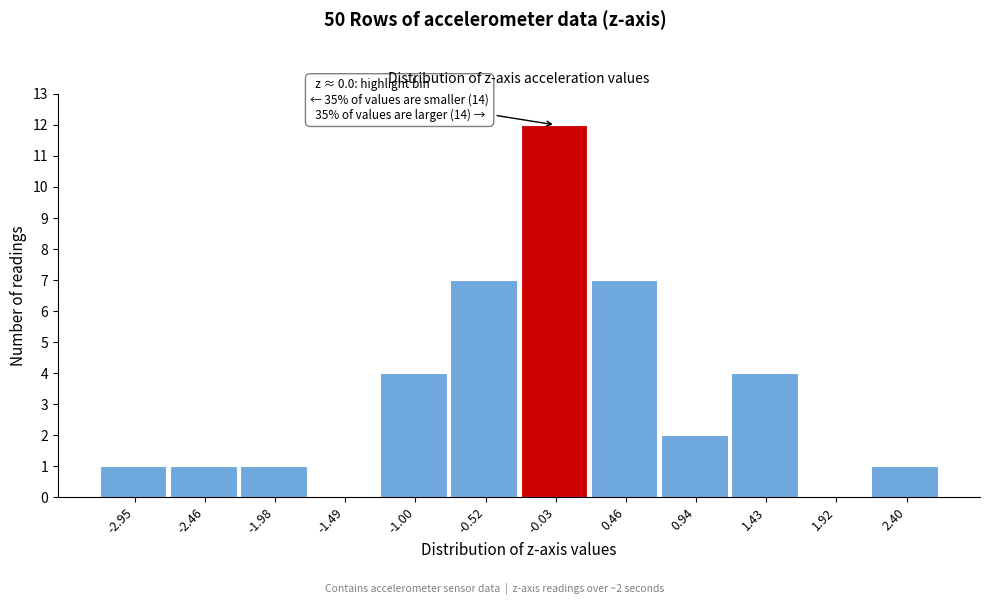

Reading left to right, extract all data points from this chart.

-2.95=1	-2.46=1	-1.98=1	-1.49=0	-1.00=4	-0.52=7	-0.03=12	0.46=7	0.94=2	1.43=4	1.92=0	2.40=1